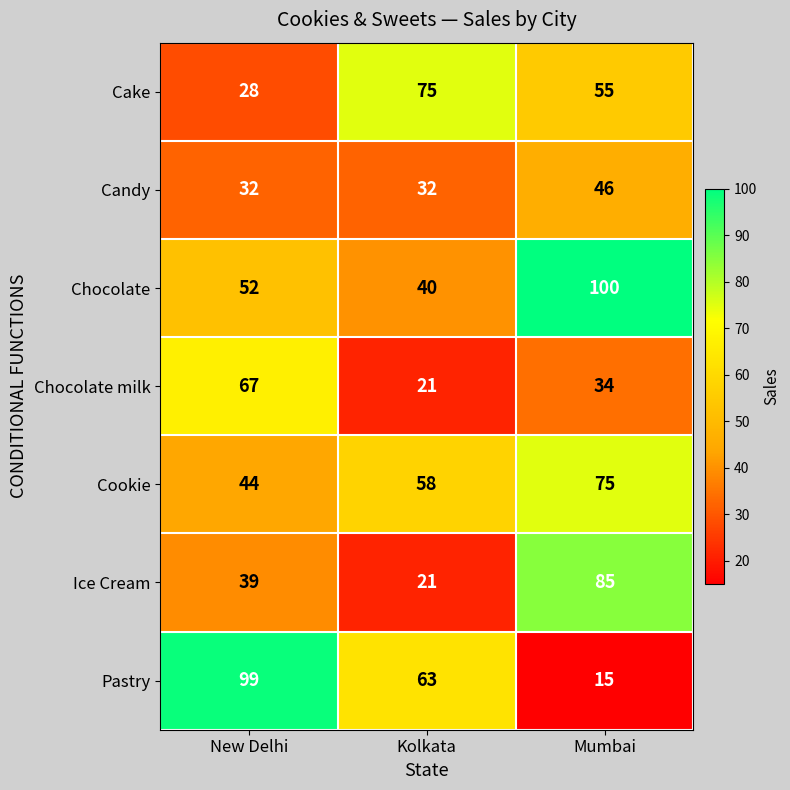

At which category does the chart reach its minimum across all series?

Mumbai